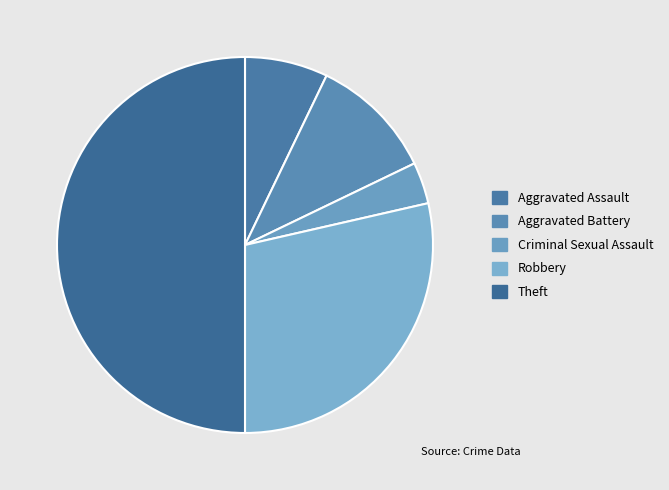

What percentage is NOT represented by Robbery?

71.4%